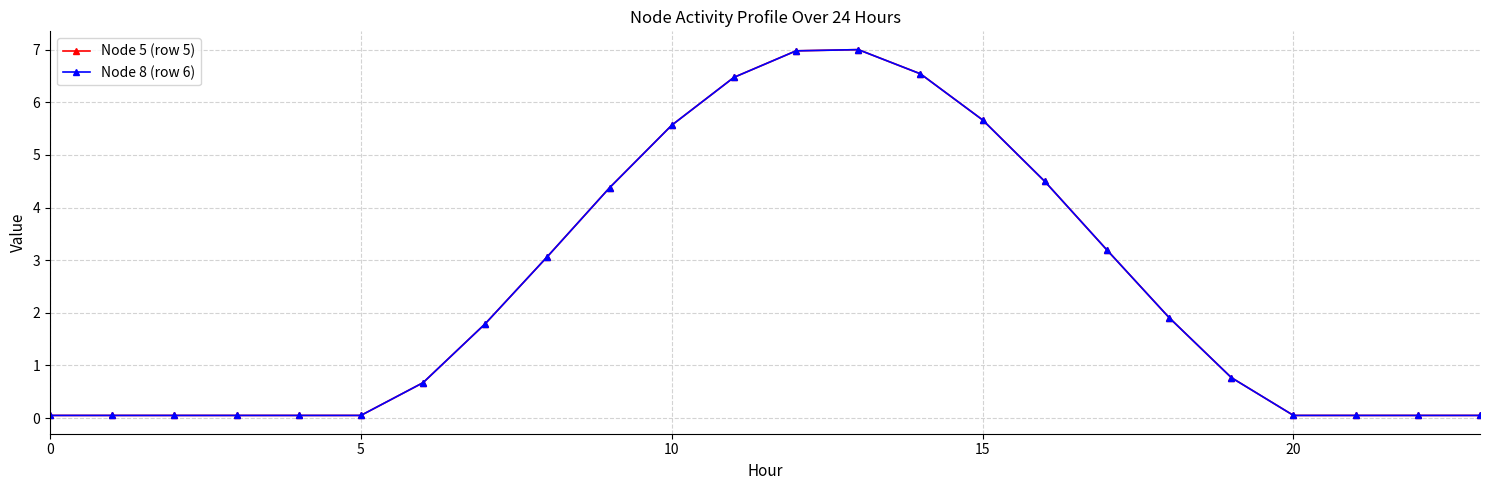

True or false: Node 5 (row 5) has more than 1 points higher than both neighbors.

False